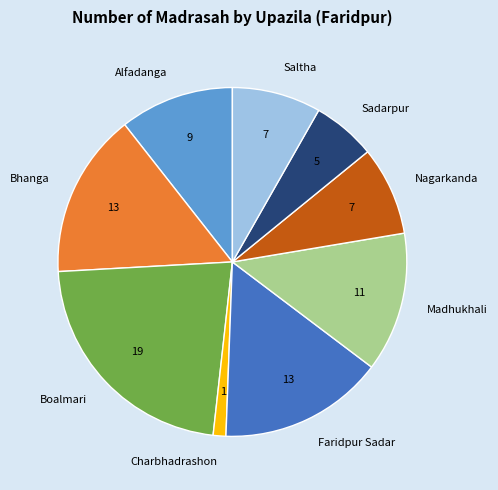

Between Sadarpur and Bhanga, which is larger?

Bhanga